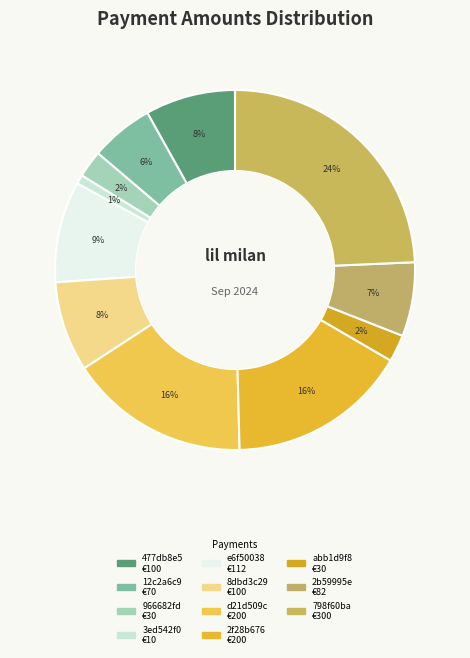

Rank the categories by value from highest to lowest.

798f60ba, d21d509c, 2f28b676, e6f50038, 477db8e5, 8dbd3c29, 2b59995e, 12c2a6c9, 966682fd, abb1d9f8, 3ed542f0